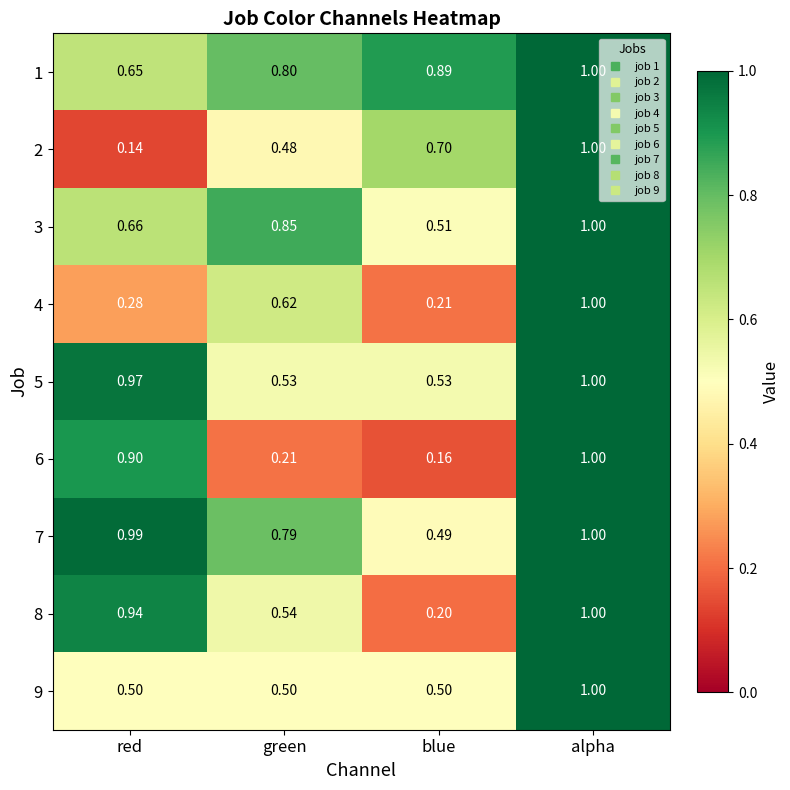

At which category is the sum across all series the highest?

alpha